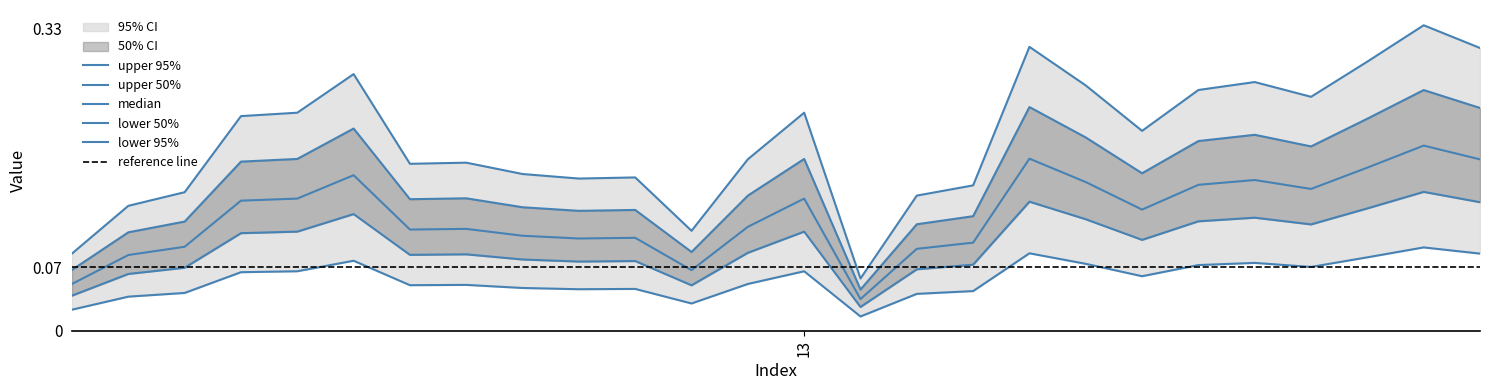

True or false: the data shows 0.2 at 23.

True